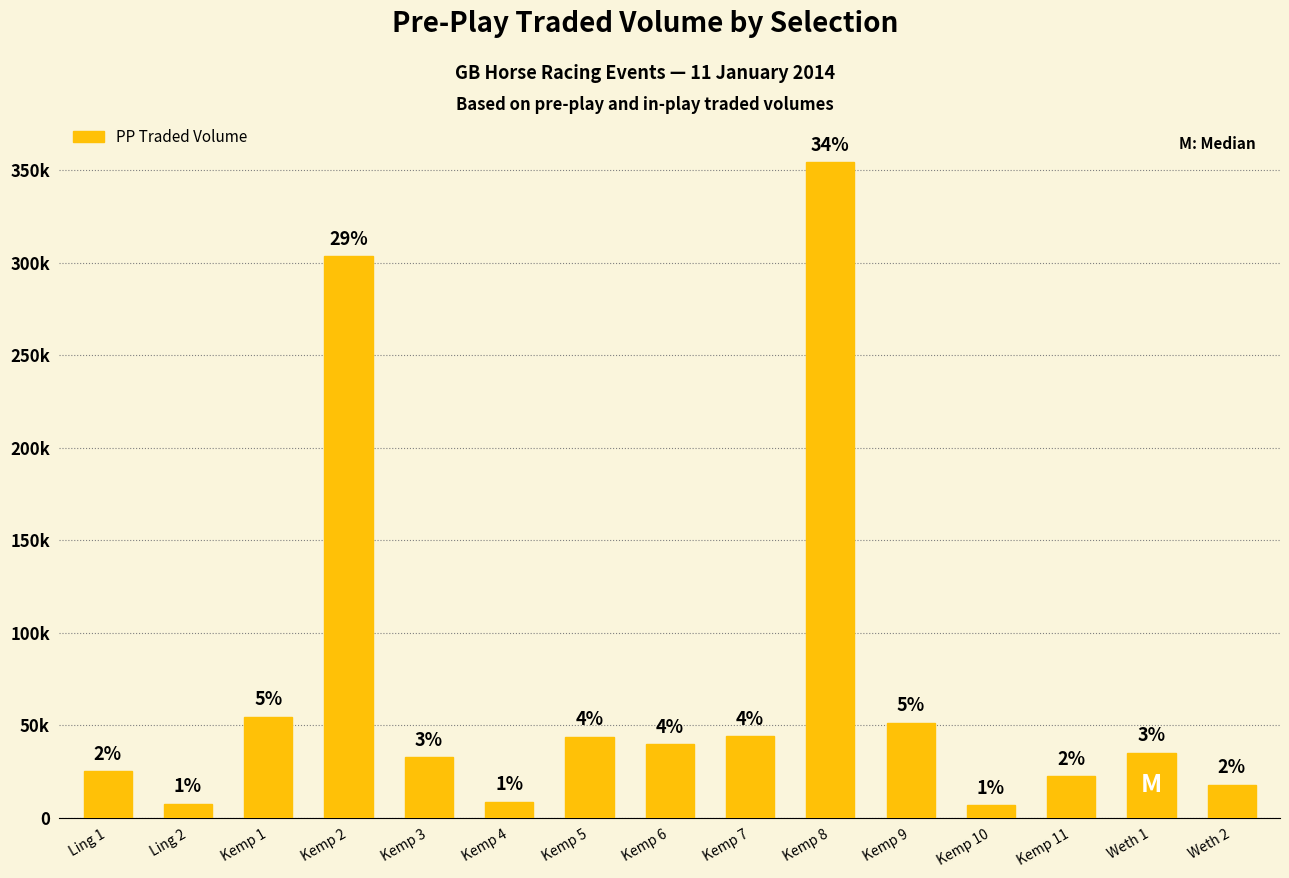

What is the label of the 6th bar from the right?

Kemp 8